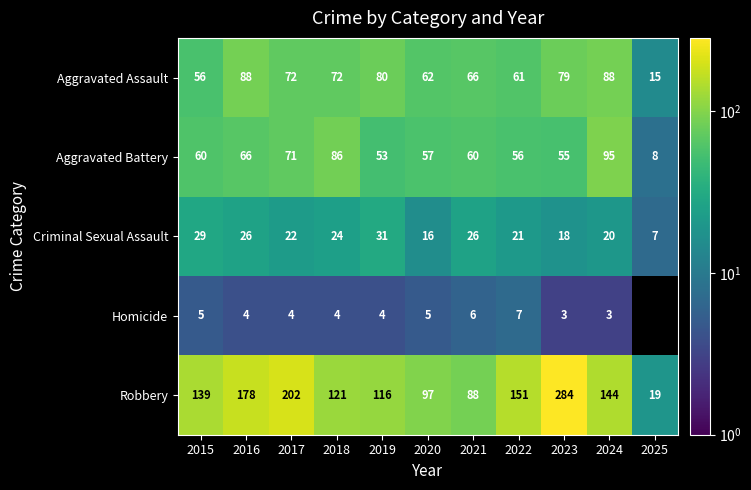

What is the sum of the Aggravated Battery values at 2015 and 2017?

131